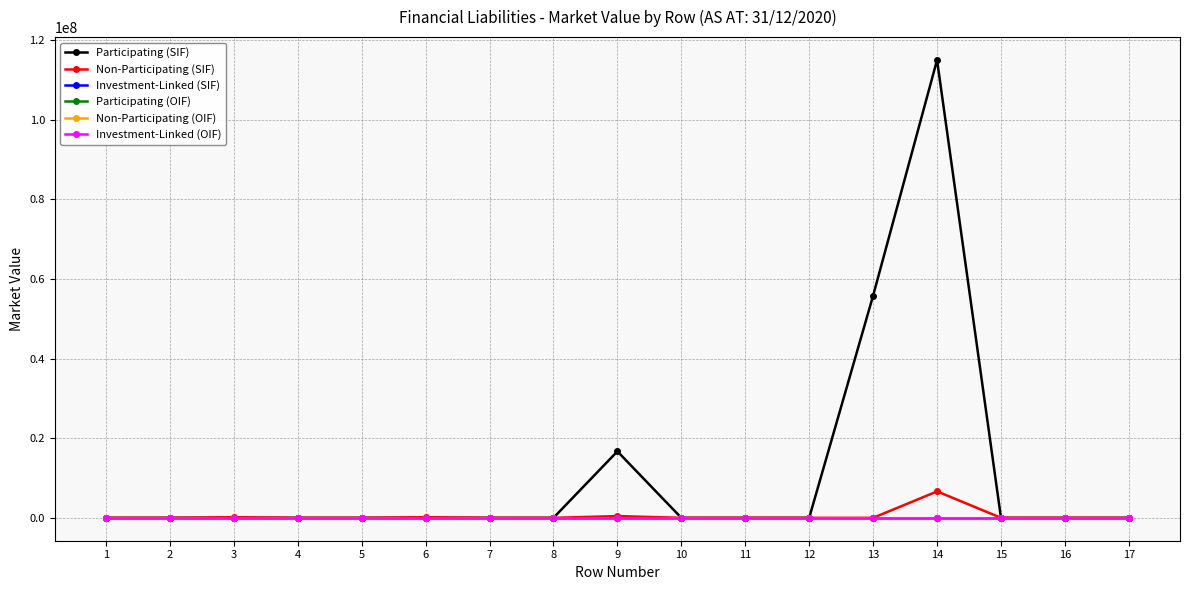

Does the chart have visible grid lines?

Yes